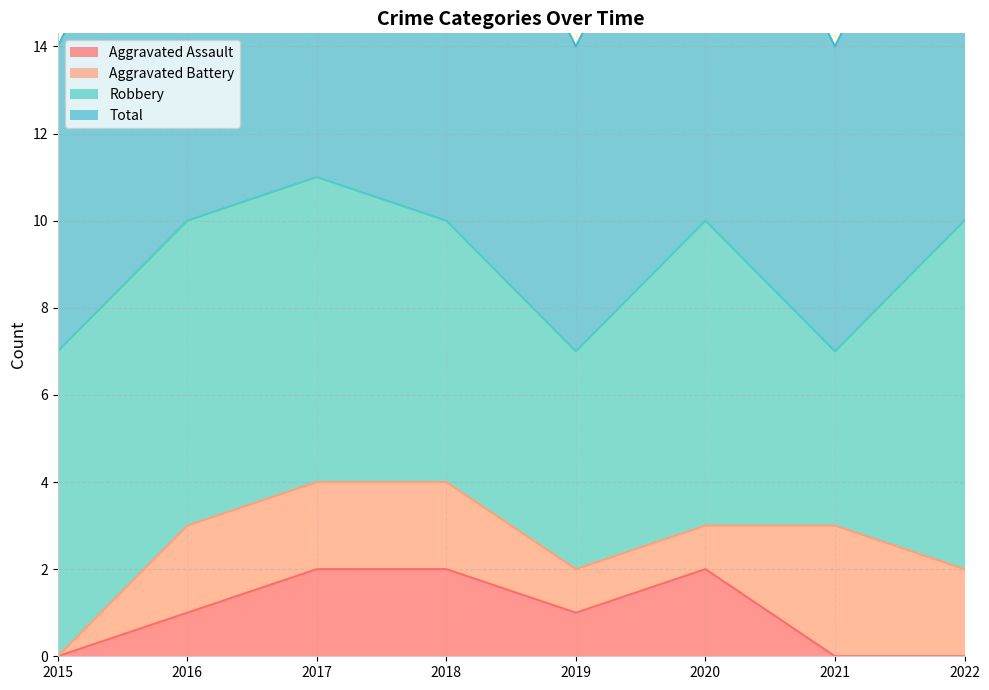

True or false: Total and Aggravated Assault cross at least once.

False